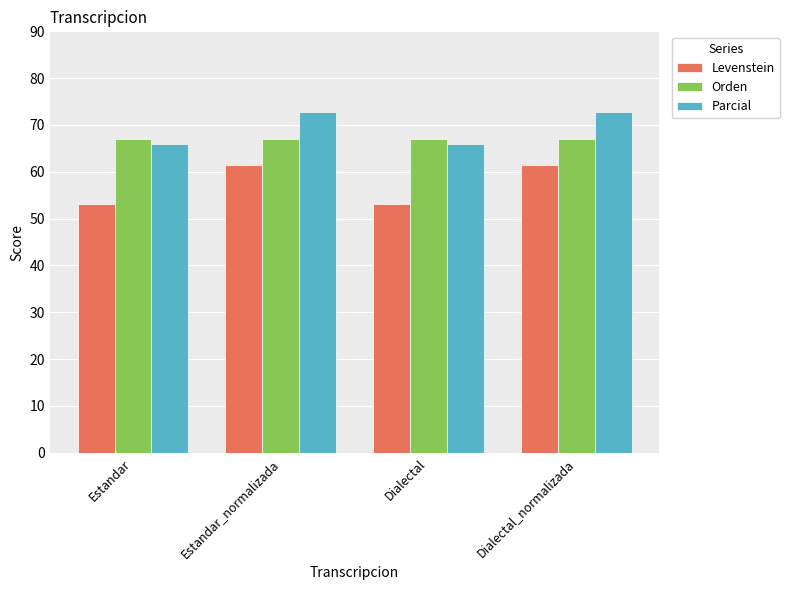

The value of Orden at Estandar is 109.5. True or false?

False